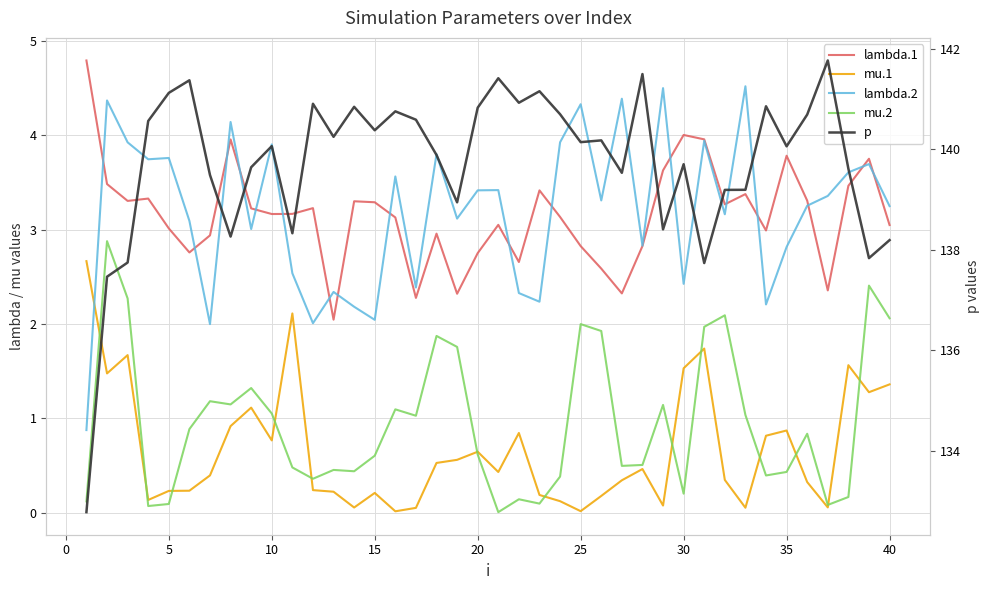

Reading left to right, what are all the values shown in this chart?

lambda.1: 4.8	3.5	3.3	3.3	3.0	2.8	2.9	4.0	3.2	3.2	3.2	3.2	2.0	3.3	3.3	3.1	2.3	3.0	2.3	2.8	3.1	2.7	3.4	3.1	2.8	2.6	2.3	2.8	3.6	4.0	4.0	3.3	3.4	3.0	3.8	3.3	2.4	3.5	3.8	3.1
mu.1: 2.7	1.5	1.7	0.1	0.2	0.2	0.4	0.9	1.1	0.8	2.1	0.2	0.2	0.1	0.2	0.0	0.1	0.5	0.6	0.6	0.4	0.8	0.2	0.1	0.0	0.2	0.3	0.5	0.1	1.5	1.7	0.3	0.1	0.8	0.9	0.3	0.1	1.6	1.3	1.4
lambda.2: 0.9	4.4	3.9	3.7	3.8	3.1	2.0	4.1	3.0	3.9	2.5	2.0	2.3	2.2	2.0	3.6	2.4	3.8	3.1	3.4	3.4	2.3	2.2	3.9	4.3	3.3	4.4	2.8	4.5	2.4	3.9	3.2	4.5	2.2	2.8	3.3	3.4	3.6	3.7	3.3
mu.2: 0.1	2.9	2.3	0.1	0.1	0.9	1.2	1.1	1.3	1.1	0.5	0.4	0.5	0.4	0.6	1.1	1.0	1.9	1.8	0.6	0.0	0.1	0.1	0.4	2.0	1.9	0.5	0.5	1.1	0.2	2.0	2.1	1.0	0.4	0.4	0.8	0.1	0.2	2.4	2.1
p: 132.8	137.5	137.7	140.6	141.1	141.4	139.5	138.3	139.6	140.1	138.3	140.9	140.3	140.8	140.4	140.8	140.6	139.9	138.9	140.8	141.4	140.9	141.2	140.7	140.1	140.2	139.5	141.5	138.4	139.7	137.7	139.2	139.2	140.9	140.1	140.7	141.8	139.6	137.8	138.2